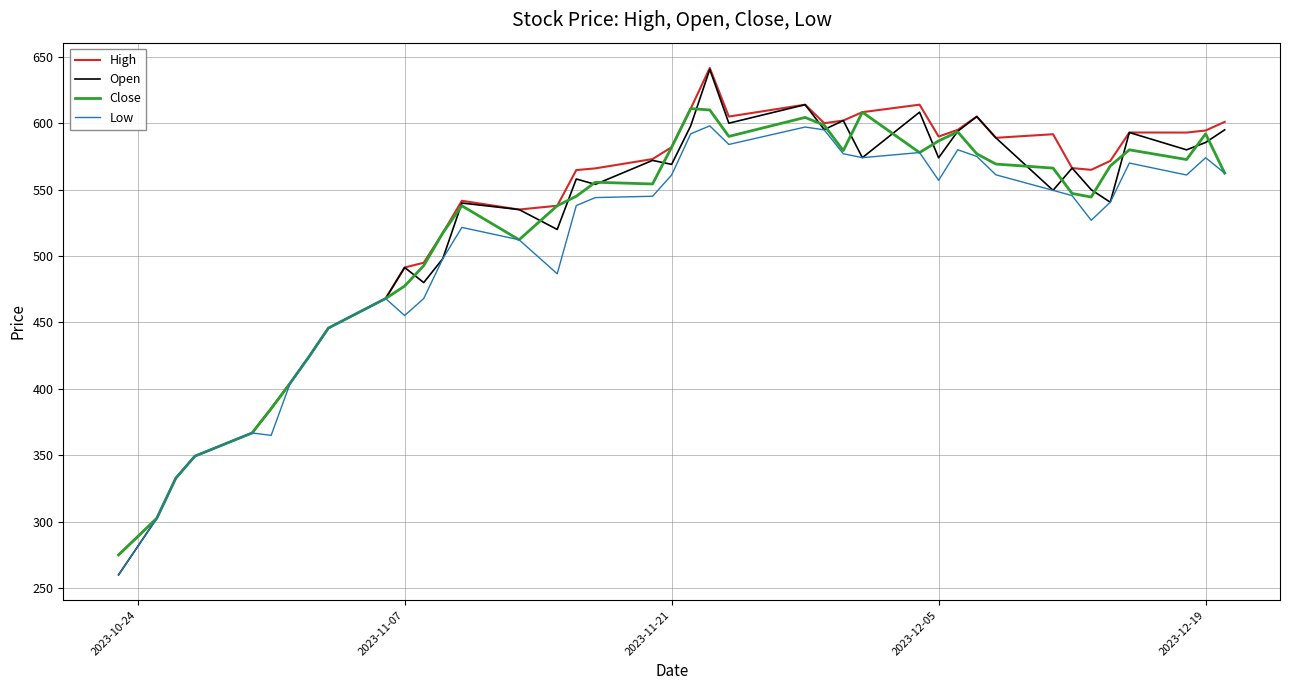

Which series has the largest range (max minus min)?

Open